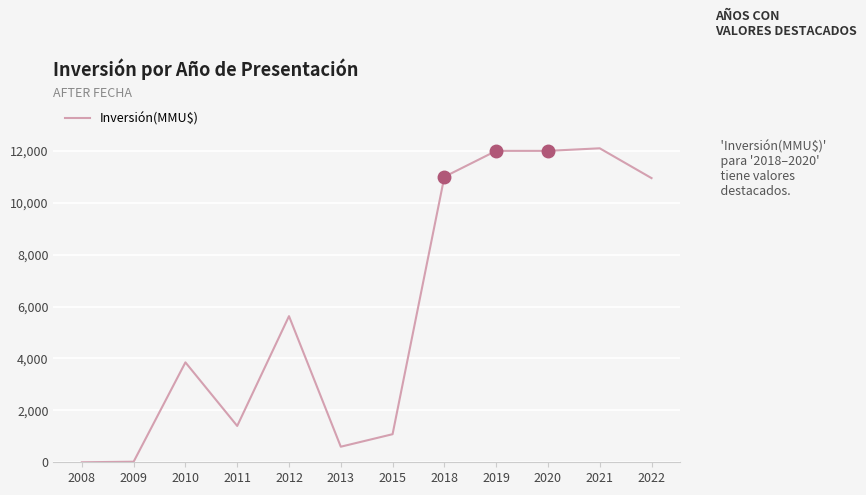

At which label is the value closest to 6049?

2012